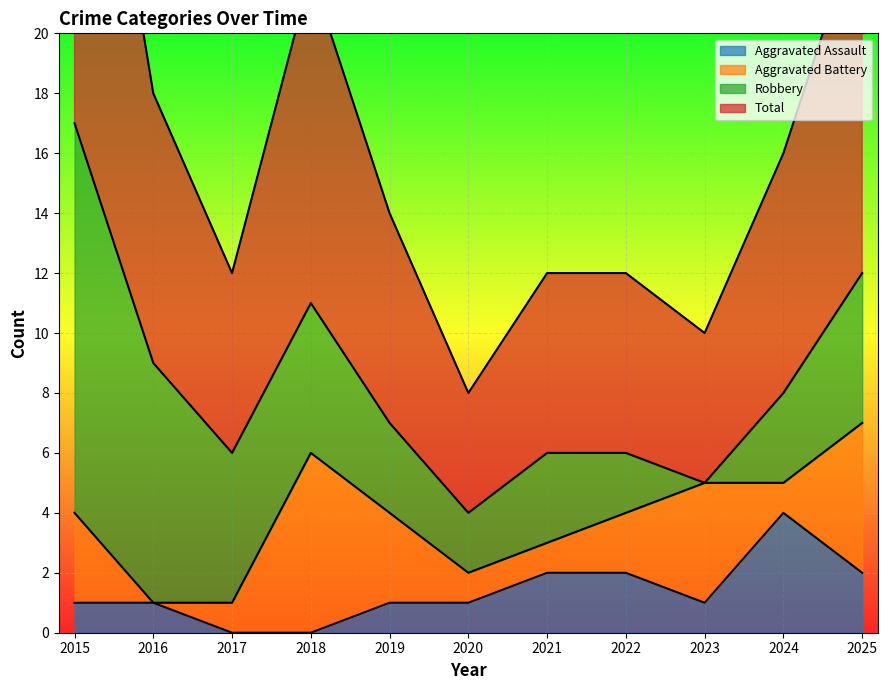

The Aggravated Assault series shows 0 at 2017. True or false?

True